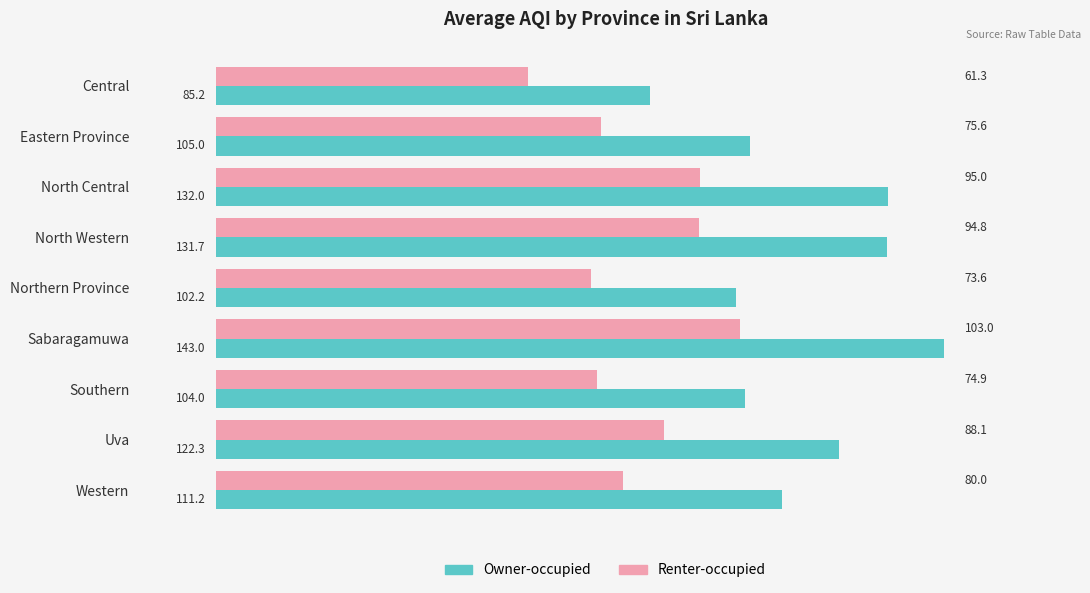

Rank the series at Sabaragamuwa from highest to lowest value.

Owner-occupied, Renter-occupied